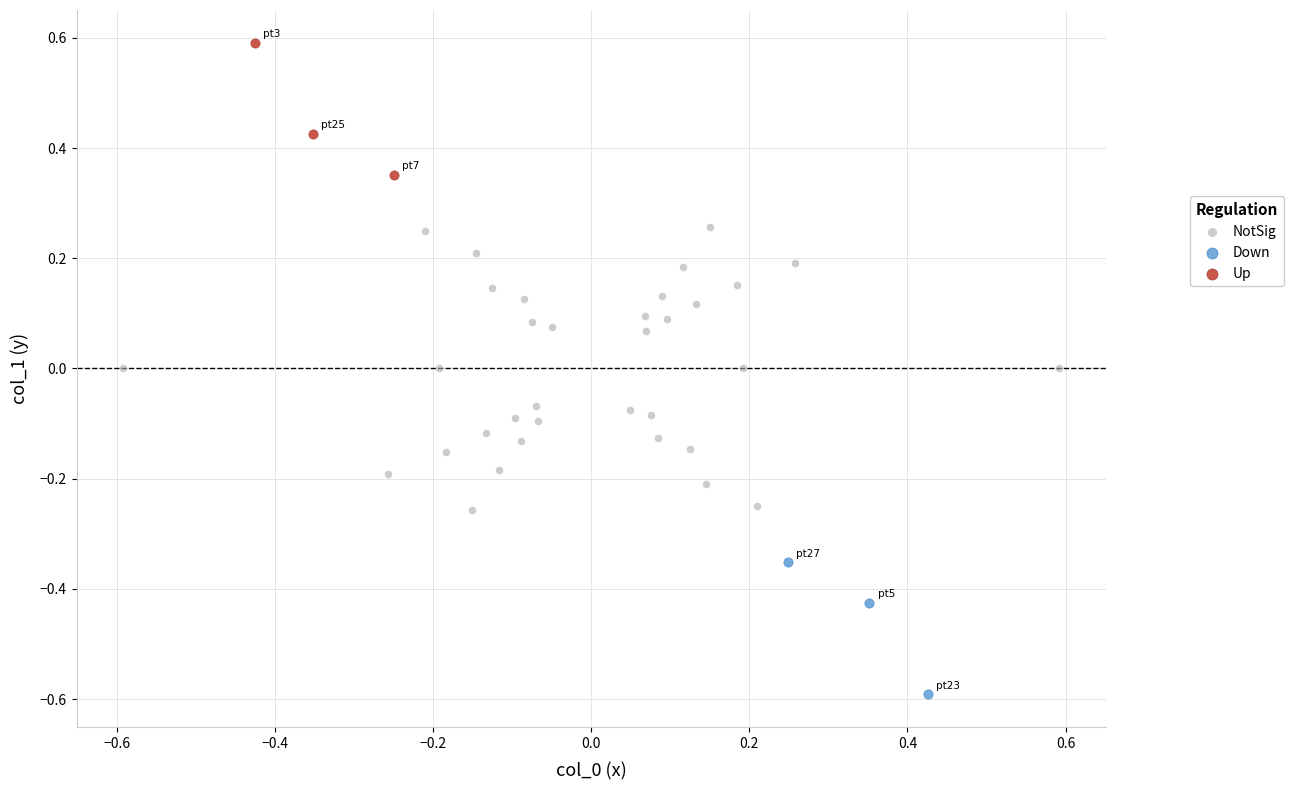

Which series has the widest spread of Y values?

NotSig